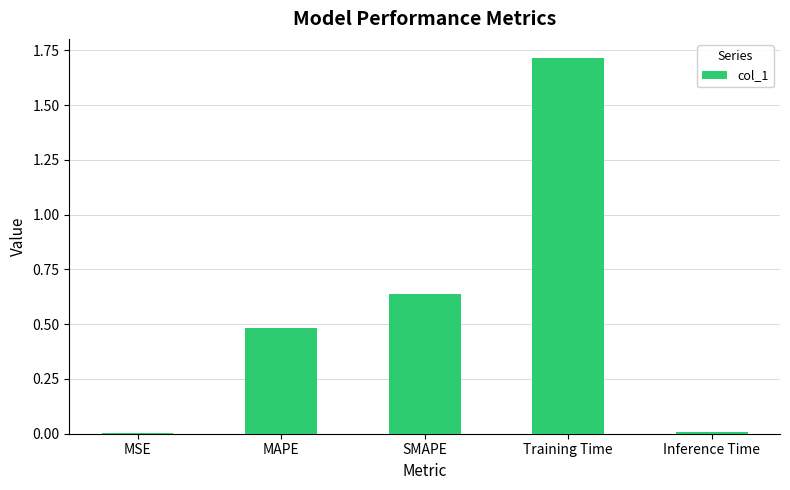

Which has a higher value, Training Time or MAPE?

Training Time